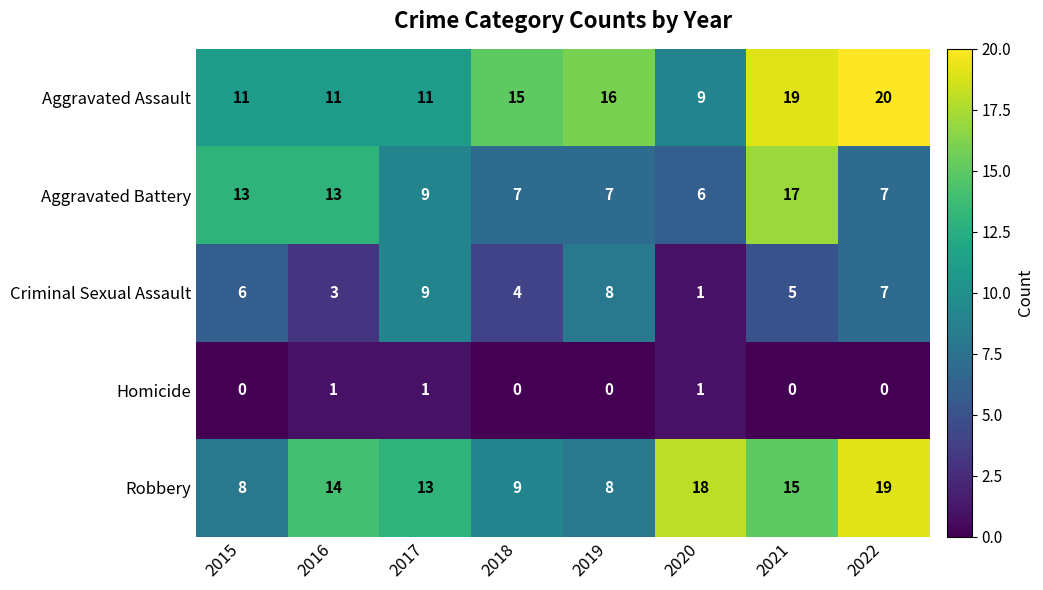

What is the spread (max minus min) of values at 2019?

16